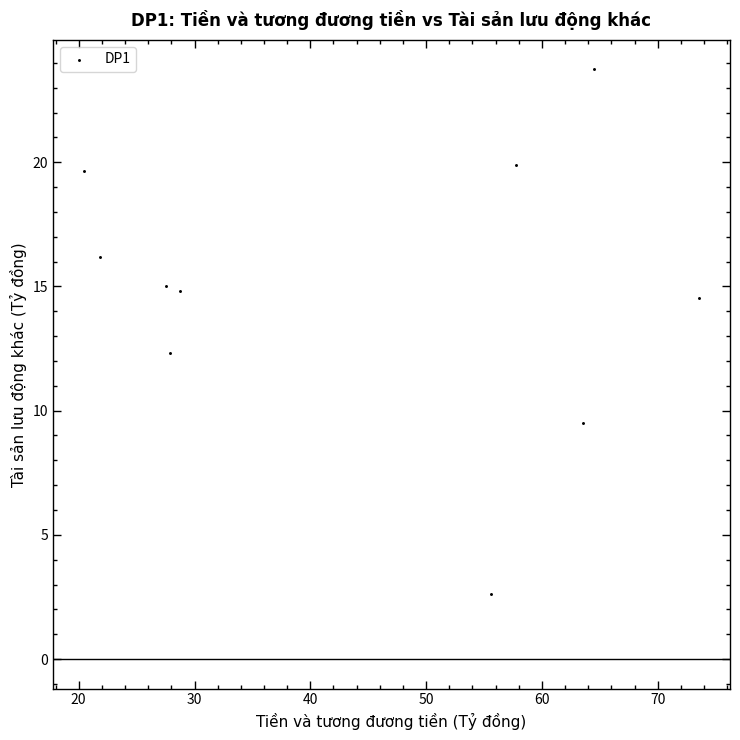

What Y value in the scatter plot is closest to 13?

12.3